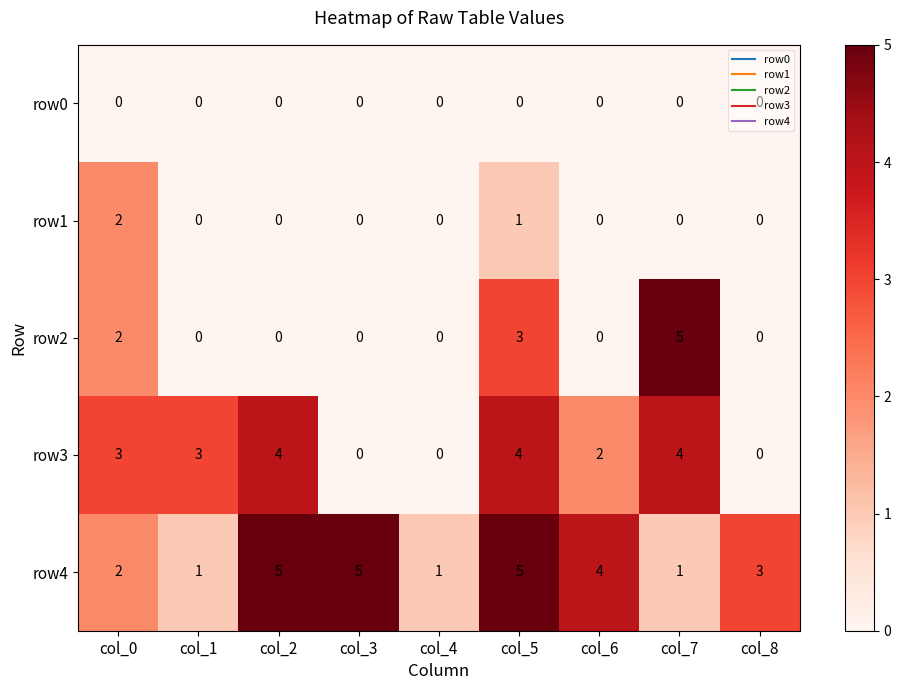

Which series has the largest total across all categories?

row4